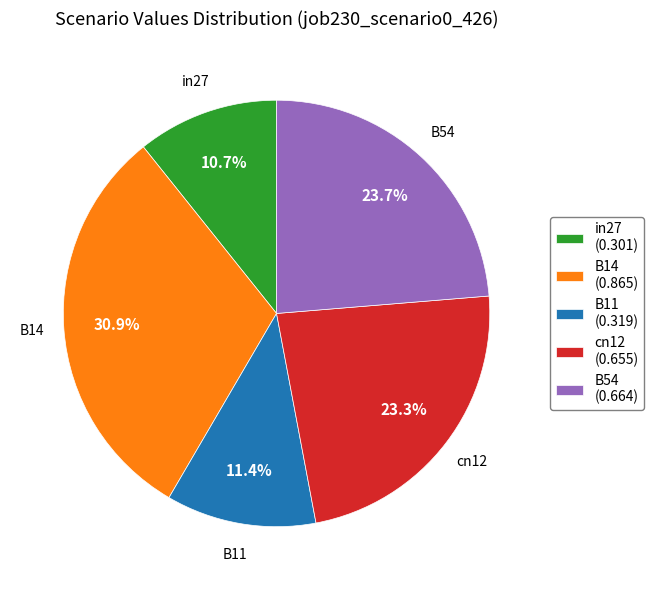

Does B14 account for over 50% of the chart?

No